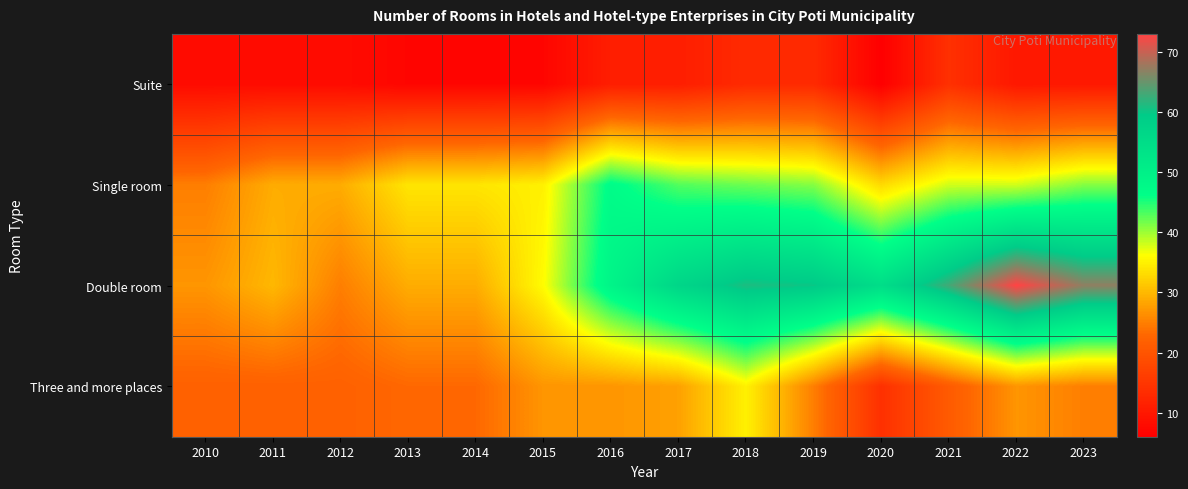

At 2019, list the series in order from largest to smallest.

Double room, Single room, Three and more places, Suite